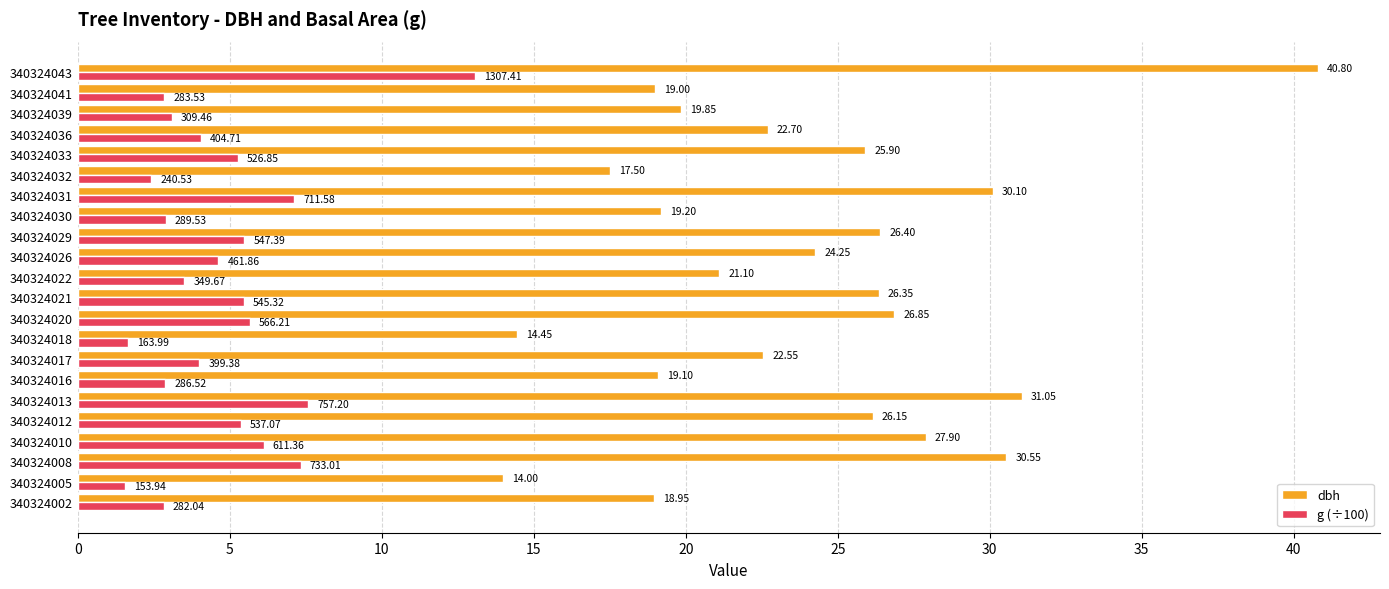

Which series changed the most between 340324005 and 340324036?

dbh